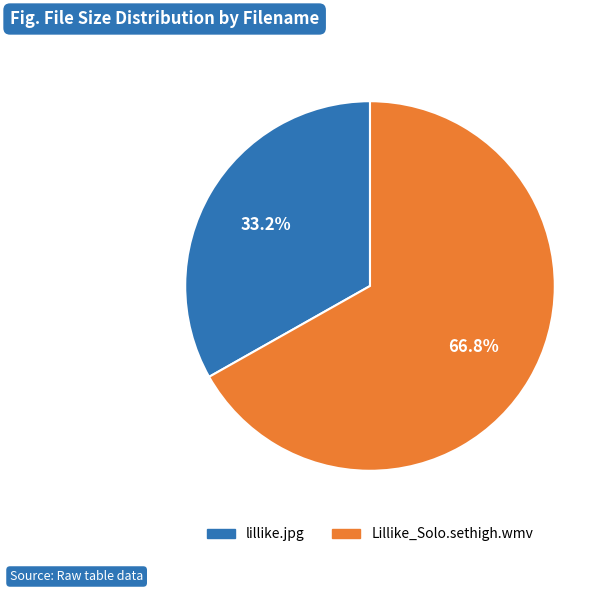

What is the smallest slice in the pie chart?

lillike.jpg